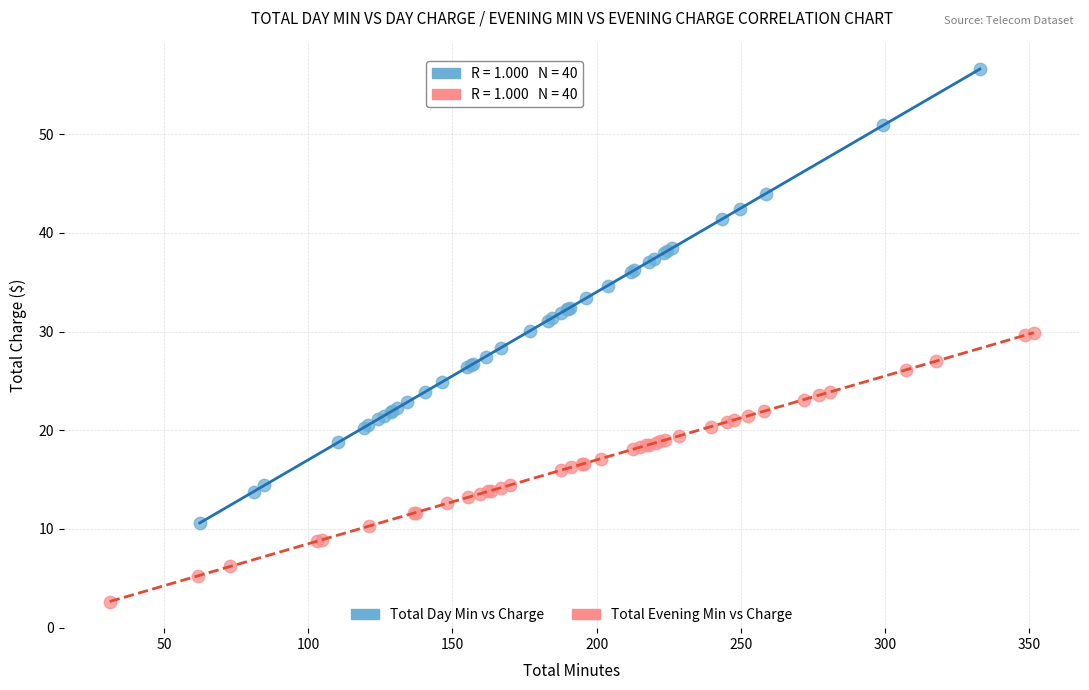

What are all the series names shown in the legend?

Total Day Min vs Charge, Total Evening Min vs Charge